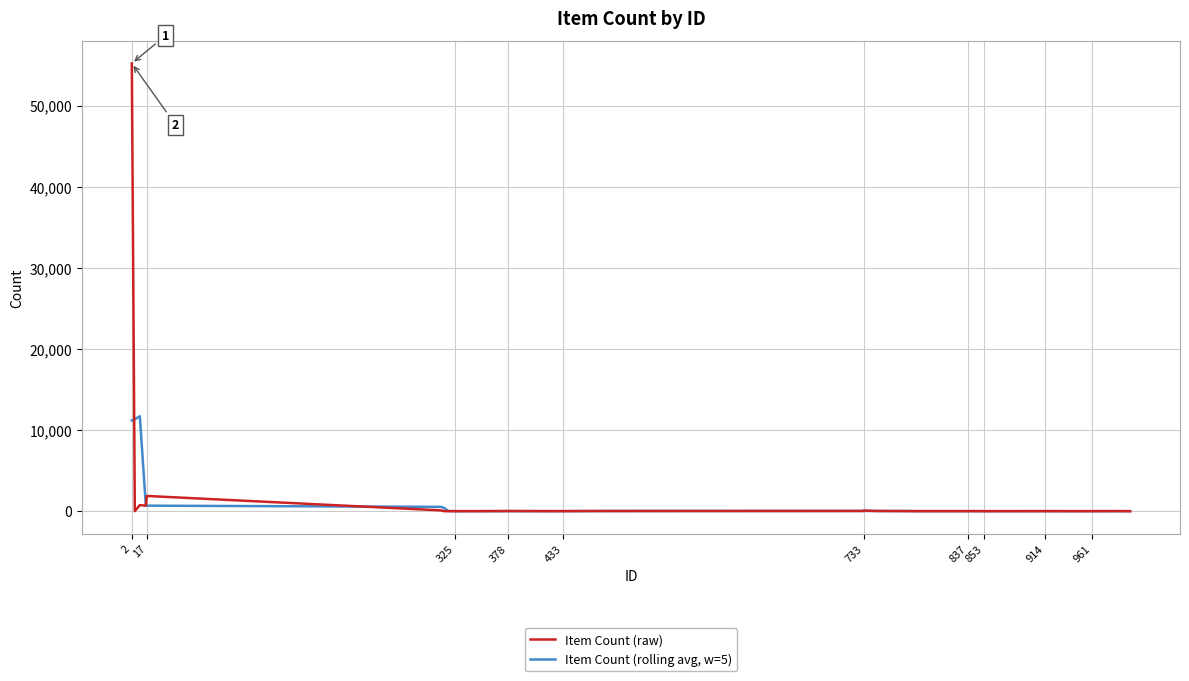

True or false: Item Count (rolling avg, w=5) has more than 2 points higher than both neighbors.

True